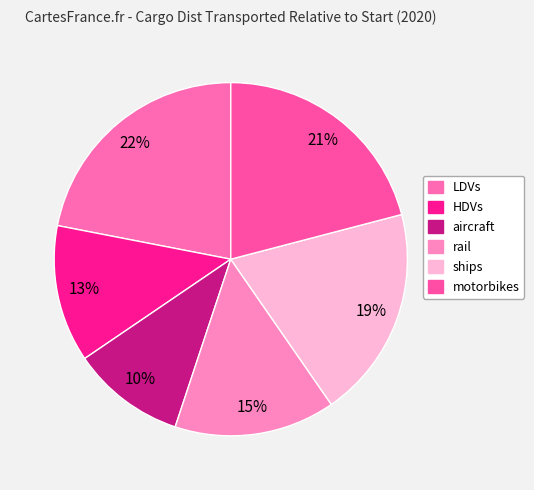

Combined, what portion of the pie is aircraft and LDVs?

32.3%